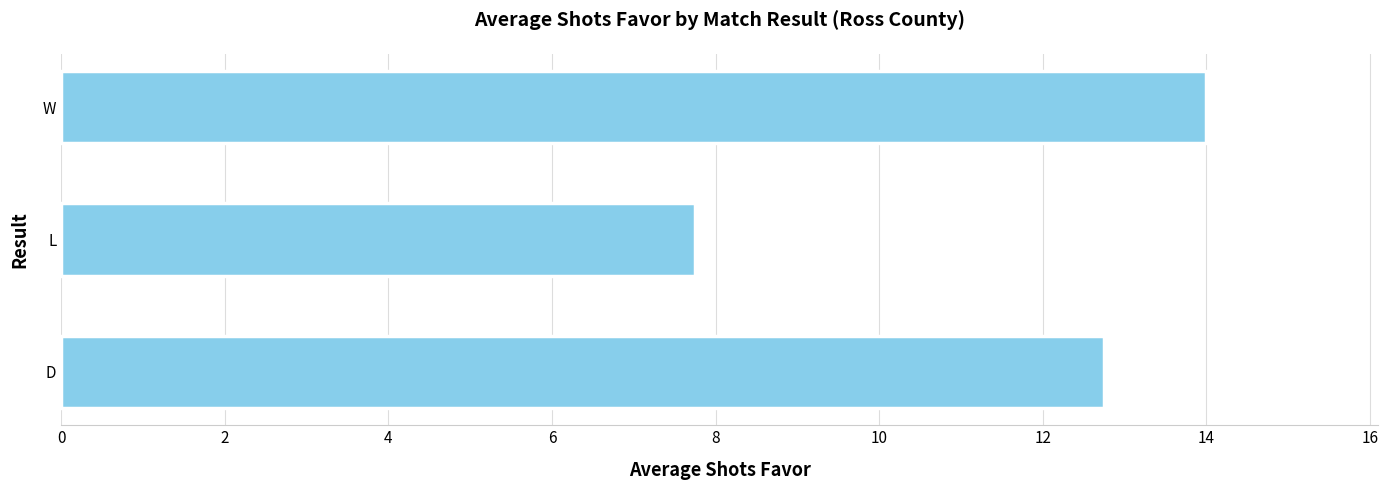

How many data points are less than 12?

1